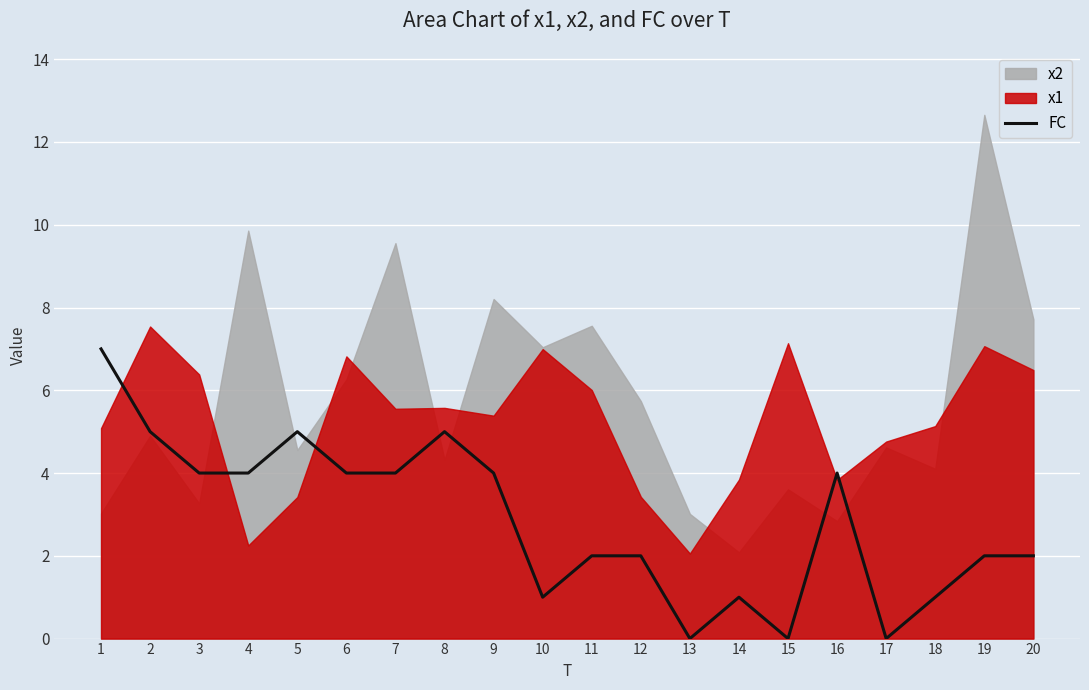

How many interior local valleys (lower than both neighbors) does the data have?

4